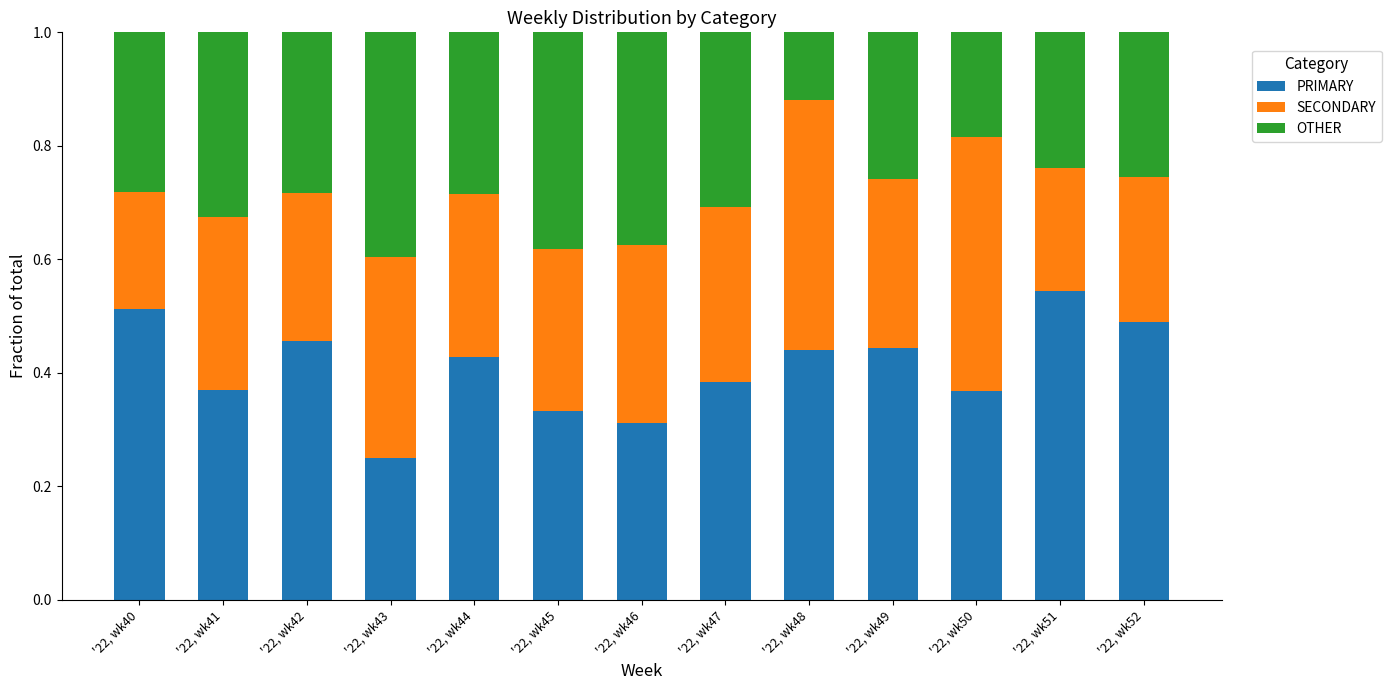

Which category has the lowest value in the PRIMARY series?

'22, wk43